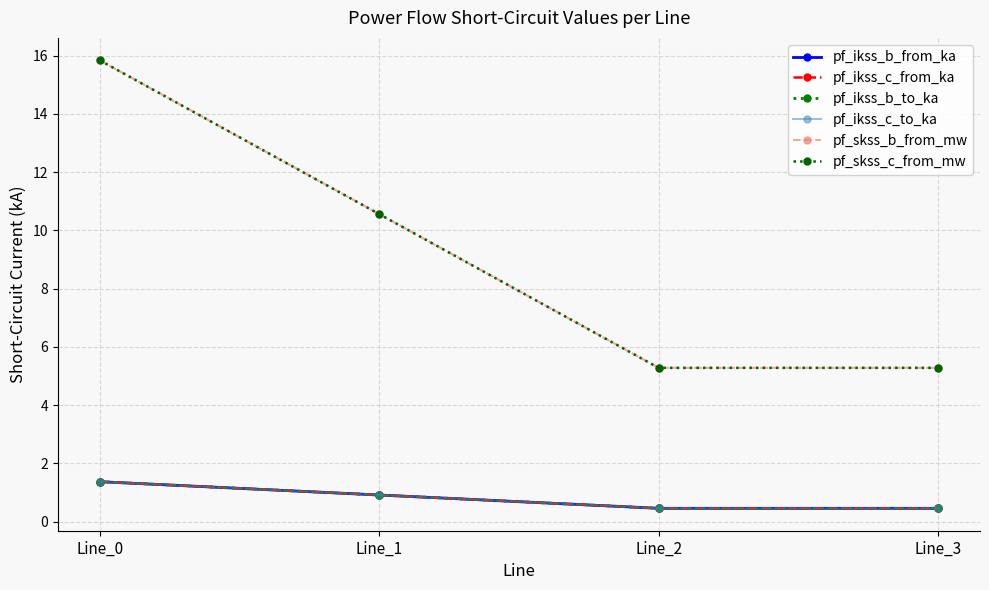

Is this an area chart (filled region under the line)?

No